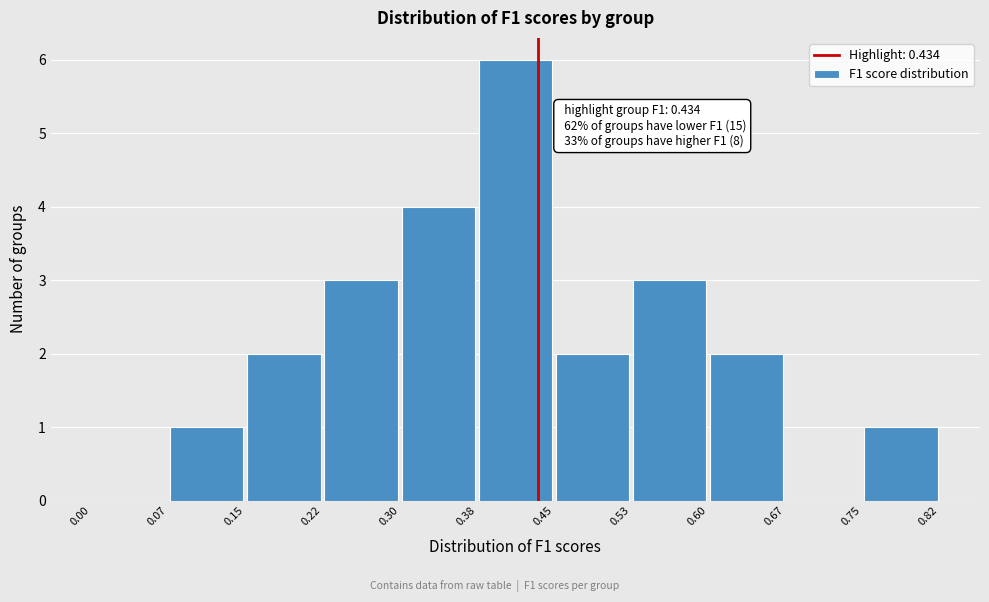

Over which range of the x-axis is the bar tallest?

0.38 to 0.45